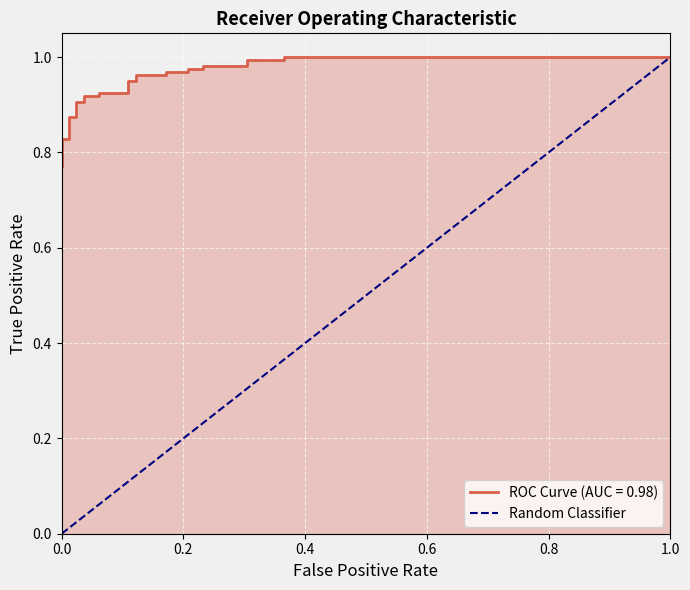

Between 0.0 and 0.2, which is larger?

0.2